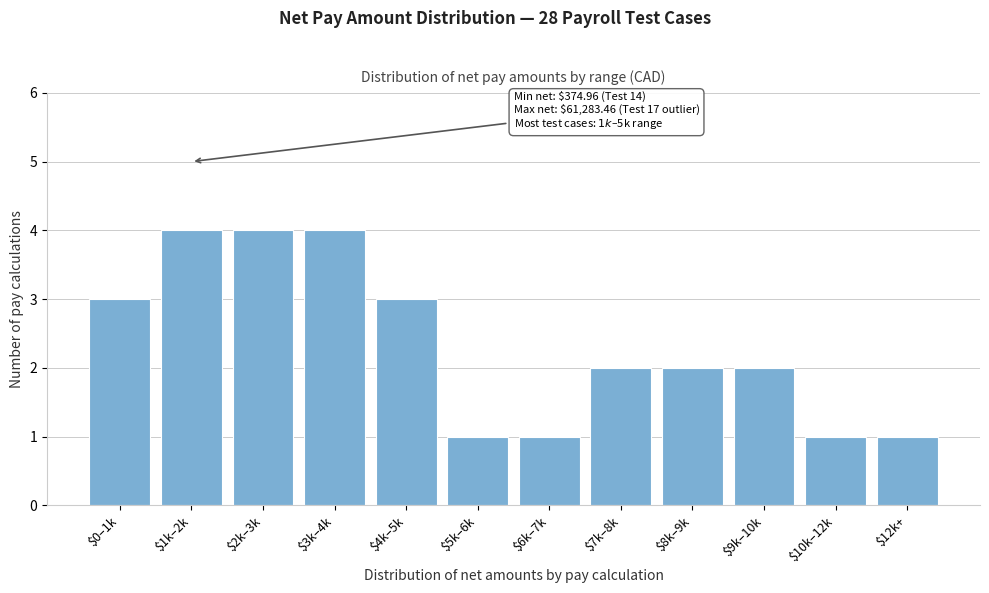

Reading left to right, extract all data points from this chart.

3	4	4	4	3	1	1	2	2	2	1	1